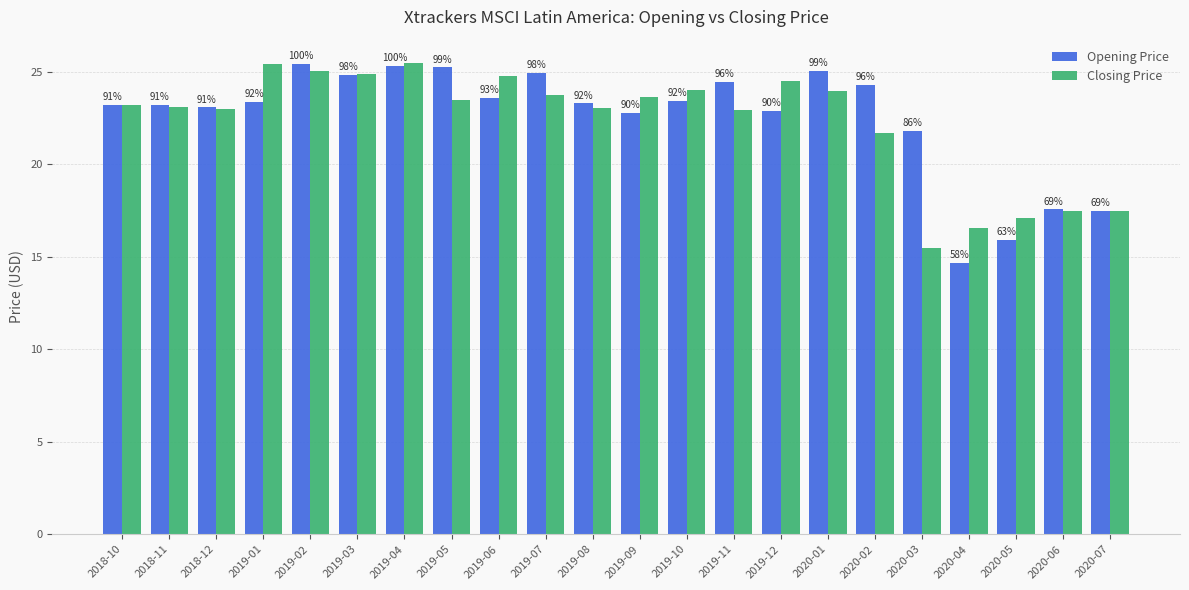

What position from the left is 2019-06?

9